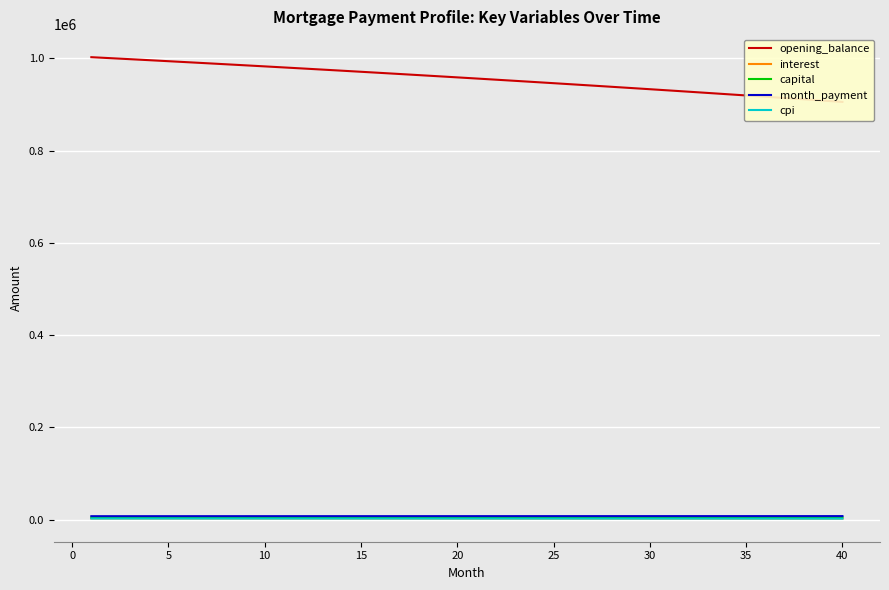

Reading left to right, extract all data points from this chart.

opening_balance: 1002500.0	1000353.4	998189.9	996009.3	993811.5	991596.5	989364.2	987114.6	984847.6	982563.0	980260.9	977941.1	975603.6	973248.2	970875.0	968483.9	966074.7	963647.5	961202.0	958738.3	956256.3	953755.9	951237.0	948699.6	946143.5	943568.7	940975.1	938362.7	935731.3	933080.9	930411.4	927722.7	925014.7	922287.5	919540.8	916774.6	913988.8	911183.3	908358.2	905513.2
interest: 2924.0	2917.7	2911.4	2905.0	2898.6	2892.2	2885.7	2879.1	2872.5	2865.8	2859.1	2852.3	2845.5	2838.6	2831.7	2824.7	2817.7	2810.6	2803.5	2796.3	2789.1	2781.8	2774.4	2767.0	2759.6	2752.1	2744.5	2736.9	2729.2	2721.5	2713.7	2705.9	2698.0	2690.0	2682.0	2673.9	2665.8	2657.6	2649.4	2641.1
capital: 4641.2	4652.8	4664.4	4676.1	4687.8	4699.5	4711.3	4723.0	4734.8	4746.7	4758.6	4770.4	4782.4	4794.3	4806.3	4818.3	4830.4	4842.4	4854.6	4866.7	4878.9	4891.1	4903.3	4915.5	4927.8	4940.1	4952.5	4964.9	4977.3	4989.7	5002.2	5014.7	5027.2	5039.8	5052.4	5065.1	5077.7	5090.4	5103.1	5115.9
month_payment: 7565.2	7570.5	7575.8	7581.1	7586.4	7591.7	7596.9	7602.1	7607.3	7612.5	7617.6	7622.8	7627.9	7633.0	7638.0	7643.1	7648.1	7653.1	7658.1	7663.0	7667.9	7672.8	7677.7	7682.6	7687.4	7692.2	7697.0	7701.8	7706.5	7711.2	7715.9	7720.6	7725.2	7729.8	7734.4	7739.0	7743.5	7748.0	7752.5	7757.0
cpi: 2494.7	2489.2	2483.8	2478.3	2472.8	2467.2	2461.6	2456.0	2450.3	2444.5	2438.8	2432.9	2427.1	2421.1	2415.2	2409.2	2403.1	2397.0	2390.9	2384.7	2378.4	2372.2	2365.8	2359.5	2353.0	2346.6	2340.1	2333.5	2326.9	2320.2	2313.5	2306.8	2300.0	2293.1	2286.2	2279.3	2272.3	2265.2	2258.1	2251.0